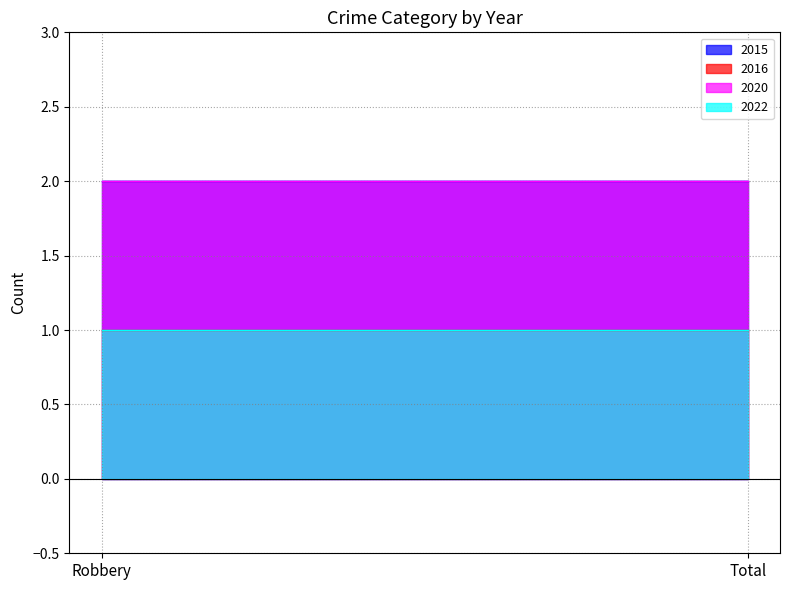

What are all the series names shown in the legend?

2015, 2016, 2020, 2022